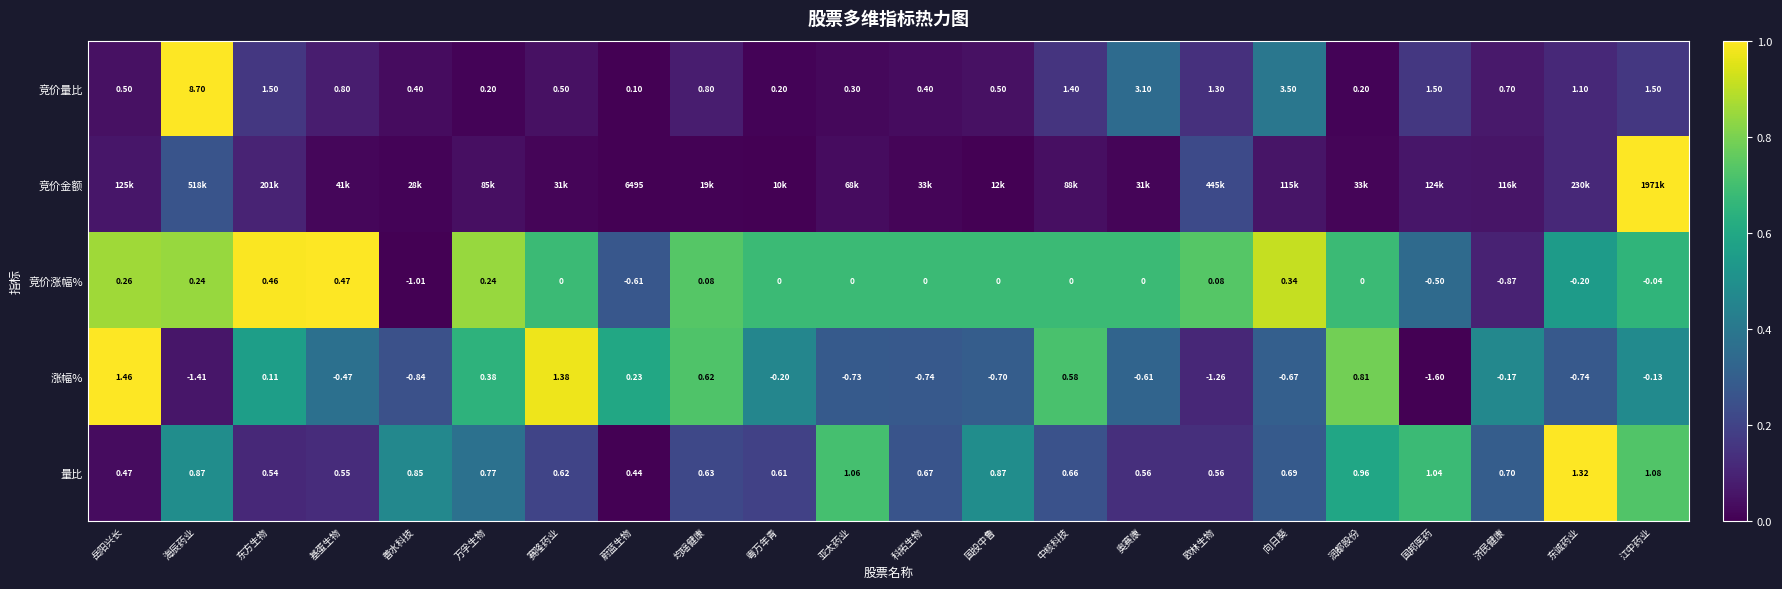

True or false: 竞价涨幅% has a value of 1.3 at 万孚生物.

False